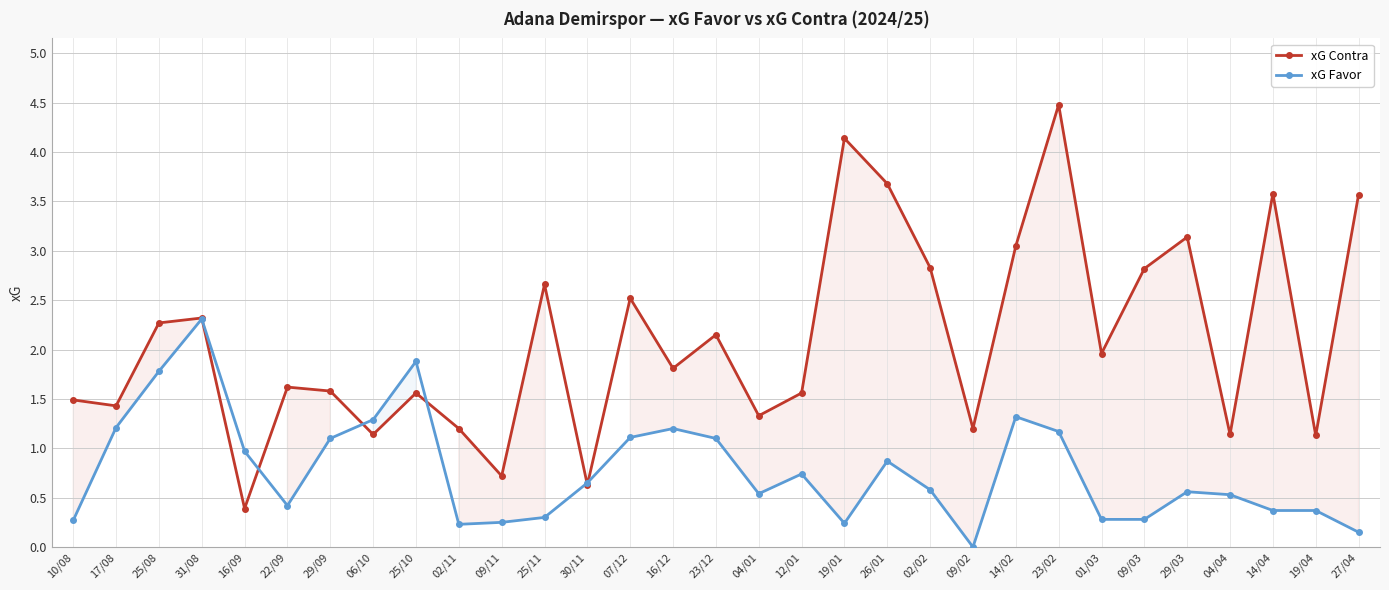

Reading left to right, extract all data points from this chart.

xG Contra: 1.5	1.4	2.3	2.3	0.4	1.6	1.6	1.1	1.6	1.2	0.7	2.7	0.6	2.5	1.8	2.1	1.3	1.6	4.1	3.7	2.8	1.2	3.0	4.5	2.0	2.8	3.1	1.1	3.6	1.1	3.6
xG Favor: 0.3	1.2	1.8	2.3	1.0	0.4	1.1	1.3	1.9	0.2	0.2	0.3	0.7	1.1	1.2	1.1	0.5	0.7	0.2	0.9	0.6	0.0	1.3	1.2	0.3	0.3	0.6	0.5	0.4	0.4	0.1